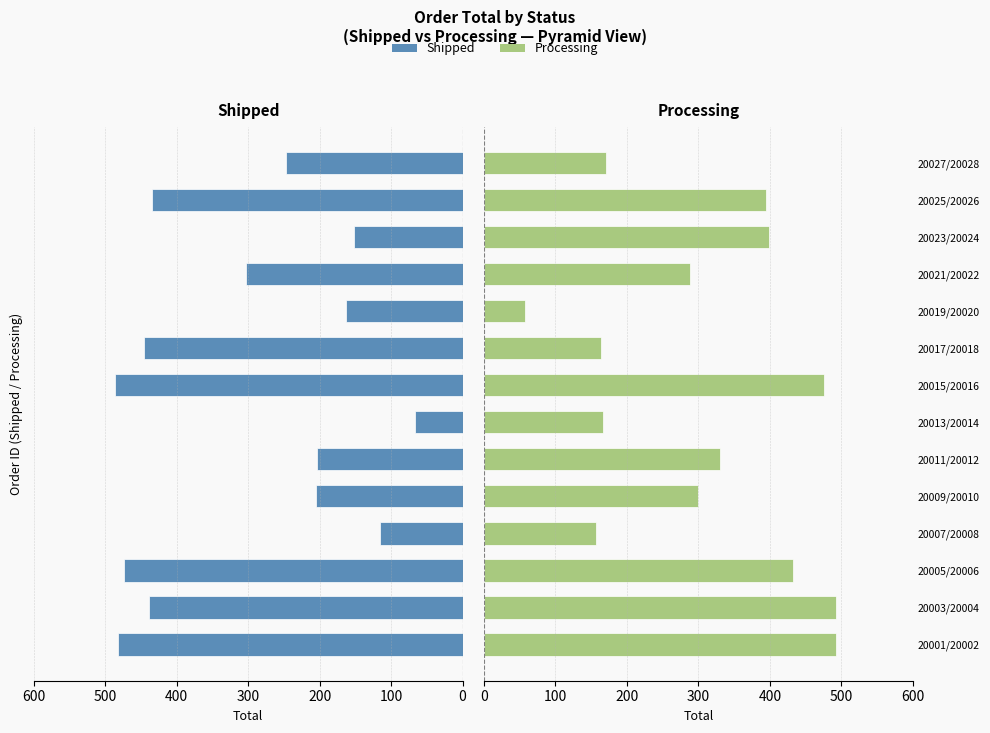

What position from the right is 20017/20018?

6